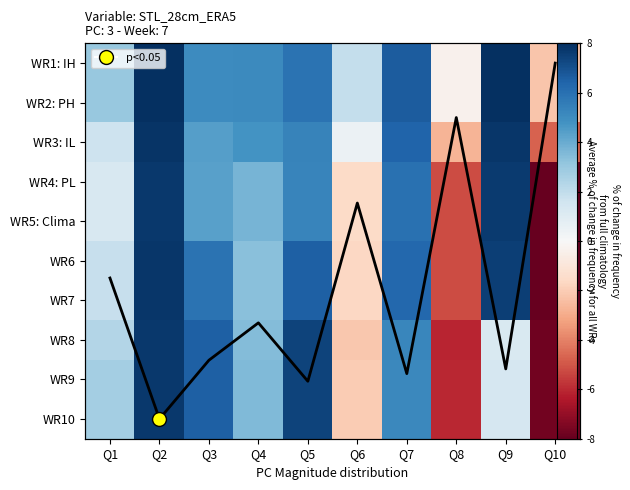

What is the total value across all series at Q4?

13.9